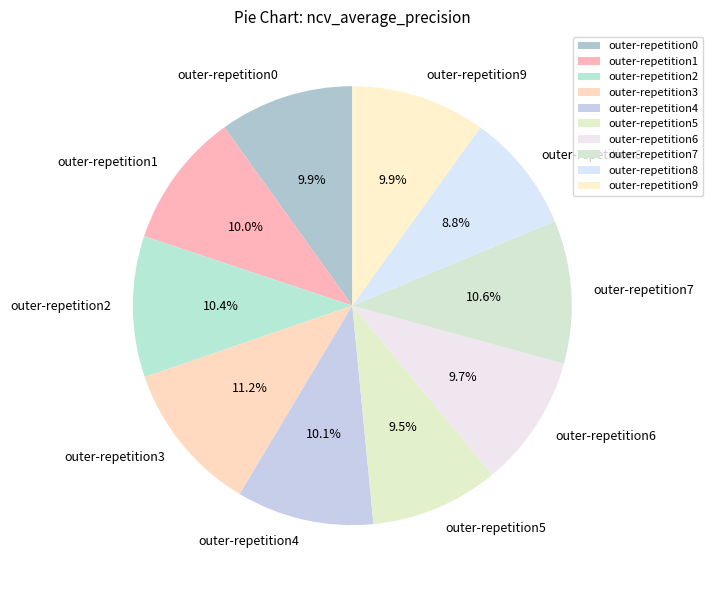

Which category has the smallest portion of the pie?

outer-repetition8